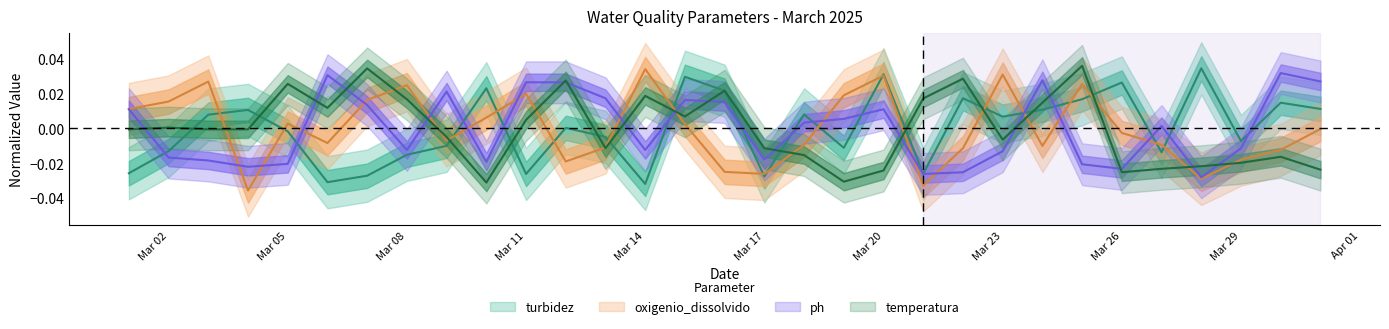

Which series has the largest total across all categories?

ph